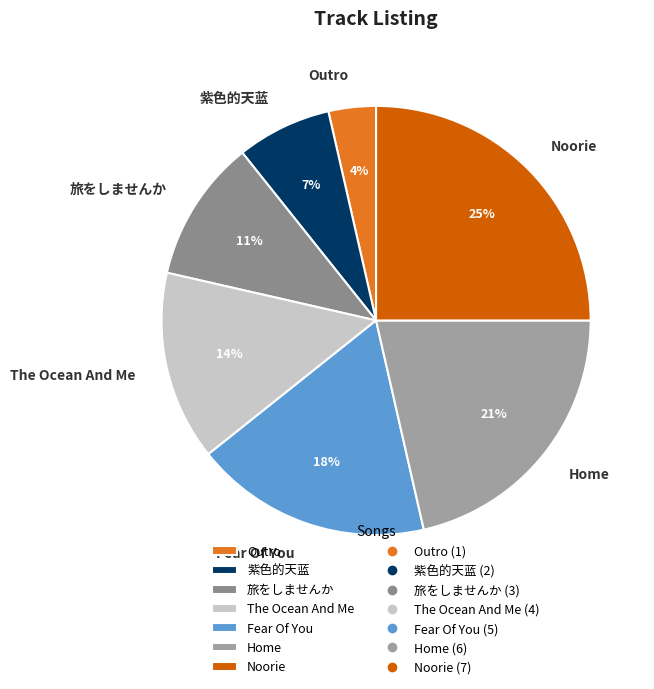

Is the sum of 紫色的天蓝 and Fear Of You greater than half?

No